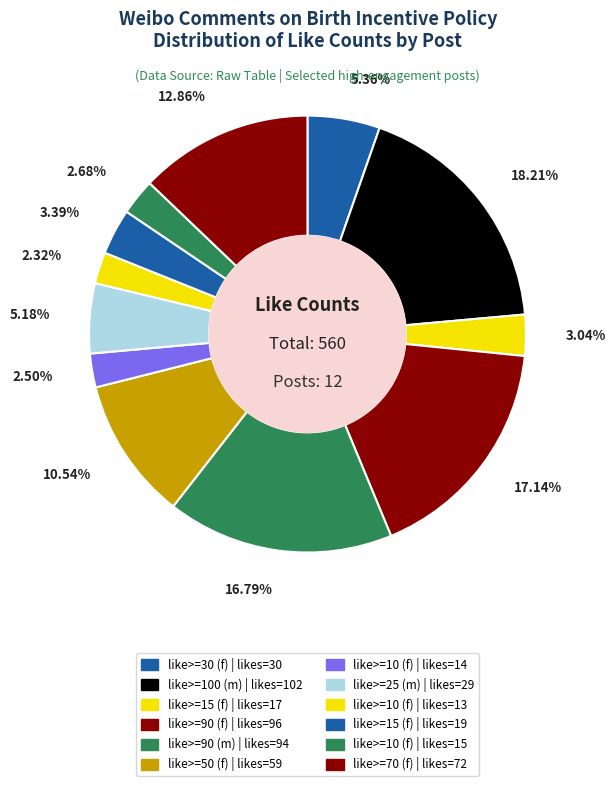

How many segments does this pie chart have?

12